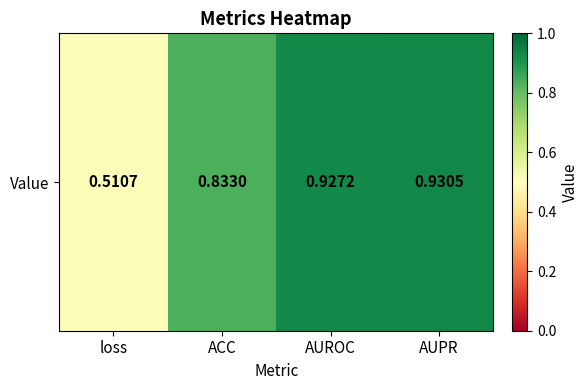

Where is the data nearest to the value 0?

loss